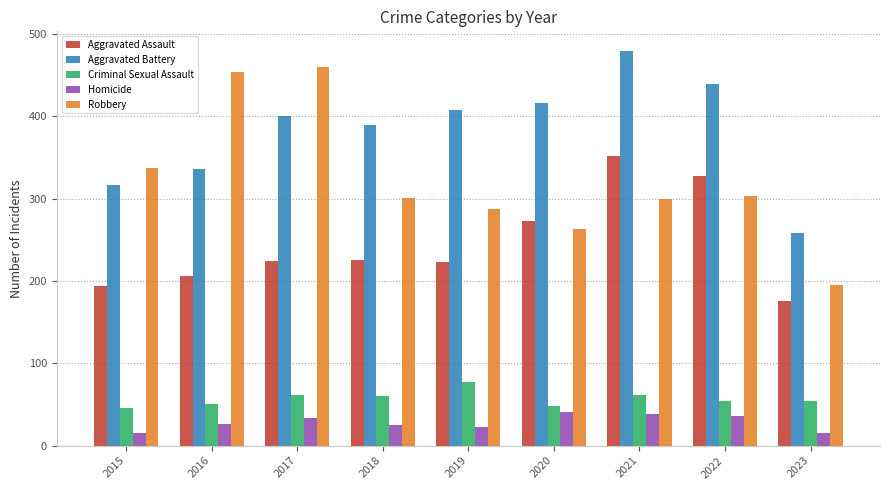

Which category has the lowest value in the Aggravated Assault series?

2023